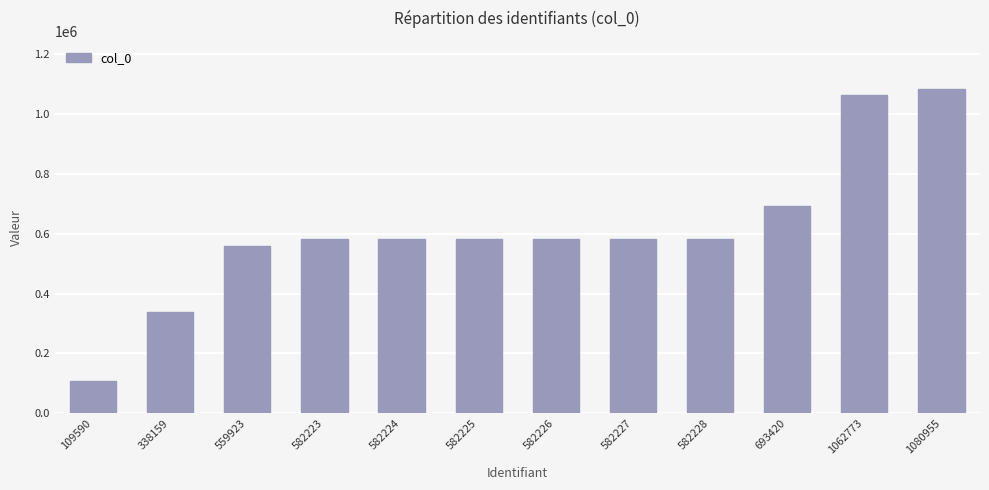

What is the average value?

611514